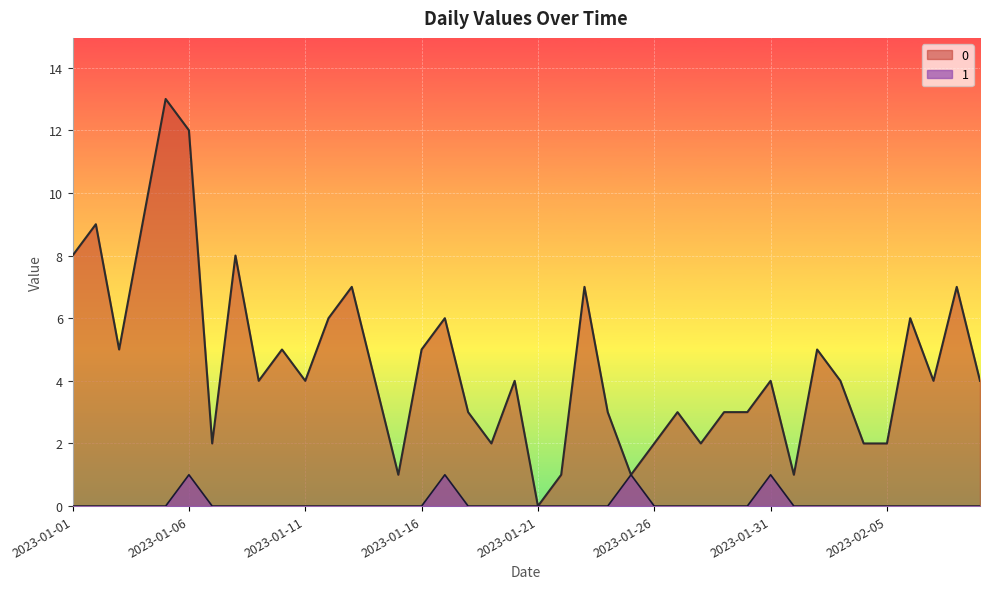

What are all the series names shown in the legend?

0, 1